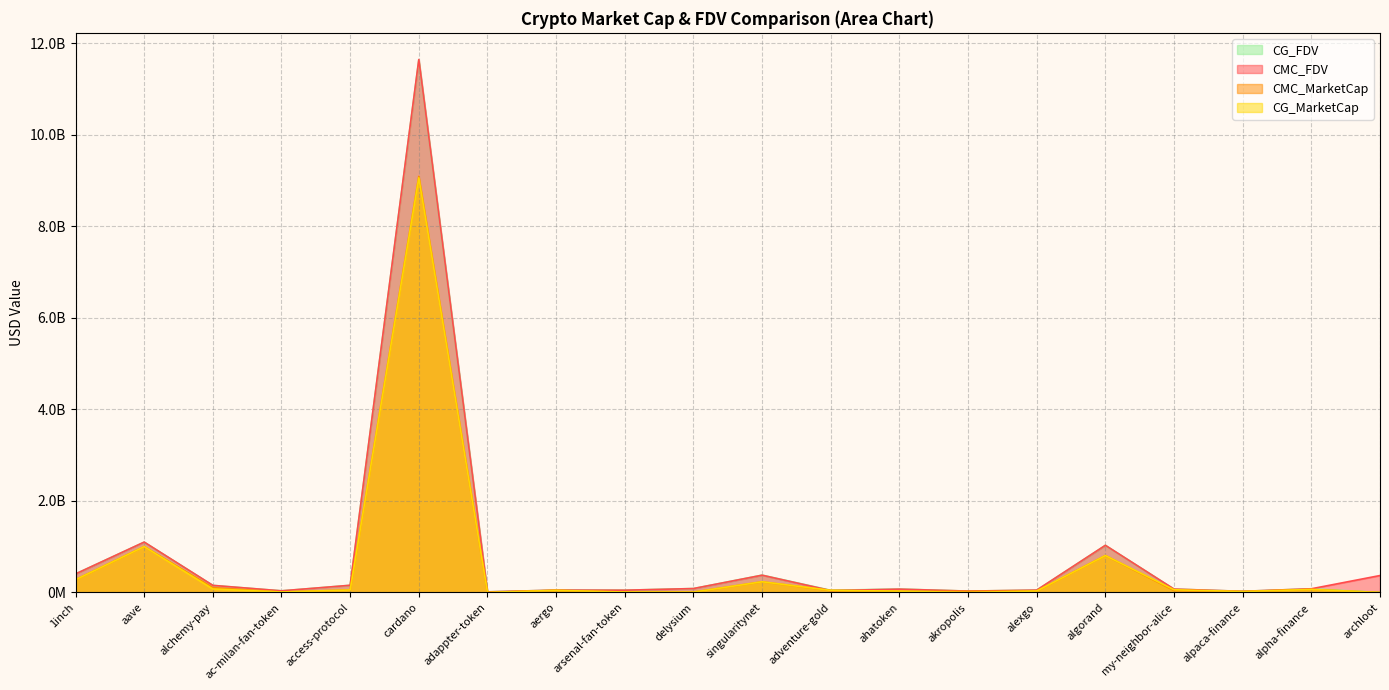

Between adventure-gold and algorand, which is larger?

algorand